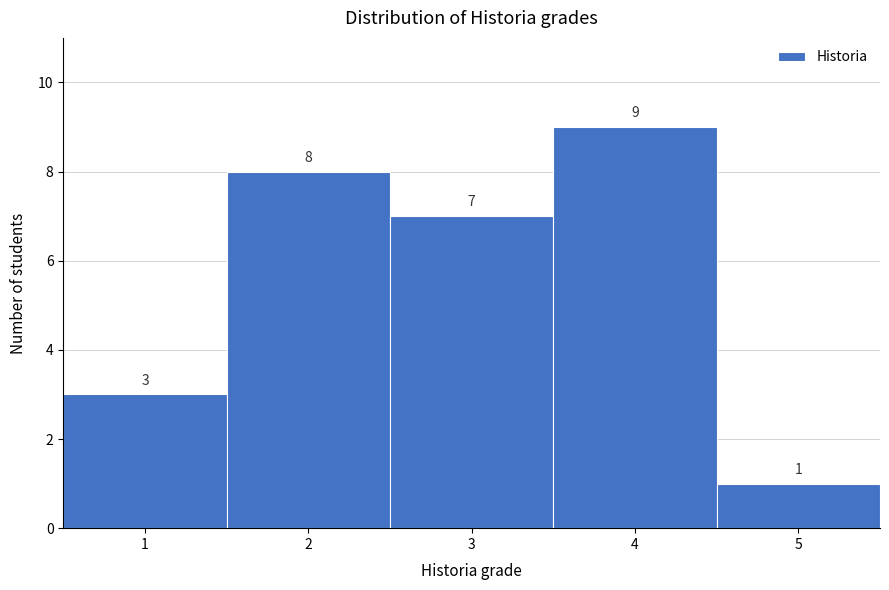

Reading left to right, transcribe this chart: for each bar, give the range it covers on the x-axis and its height.

0.5 to 1.5: 3
1.5 to 2.5: 8
2.5 to 3.5: 7
3.5 to 4.5: 9
4.5 to 5.5: 1